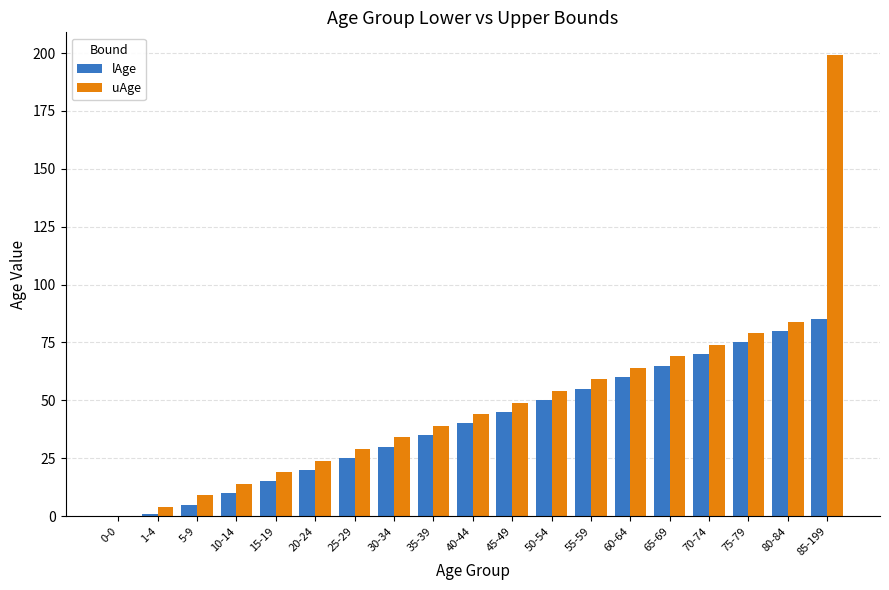

What is the maximum value shown in the chart?

199